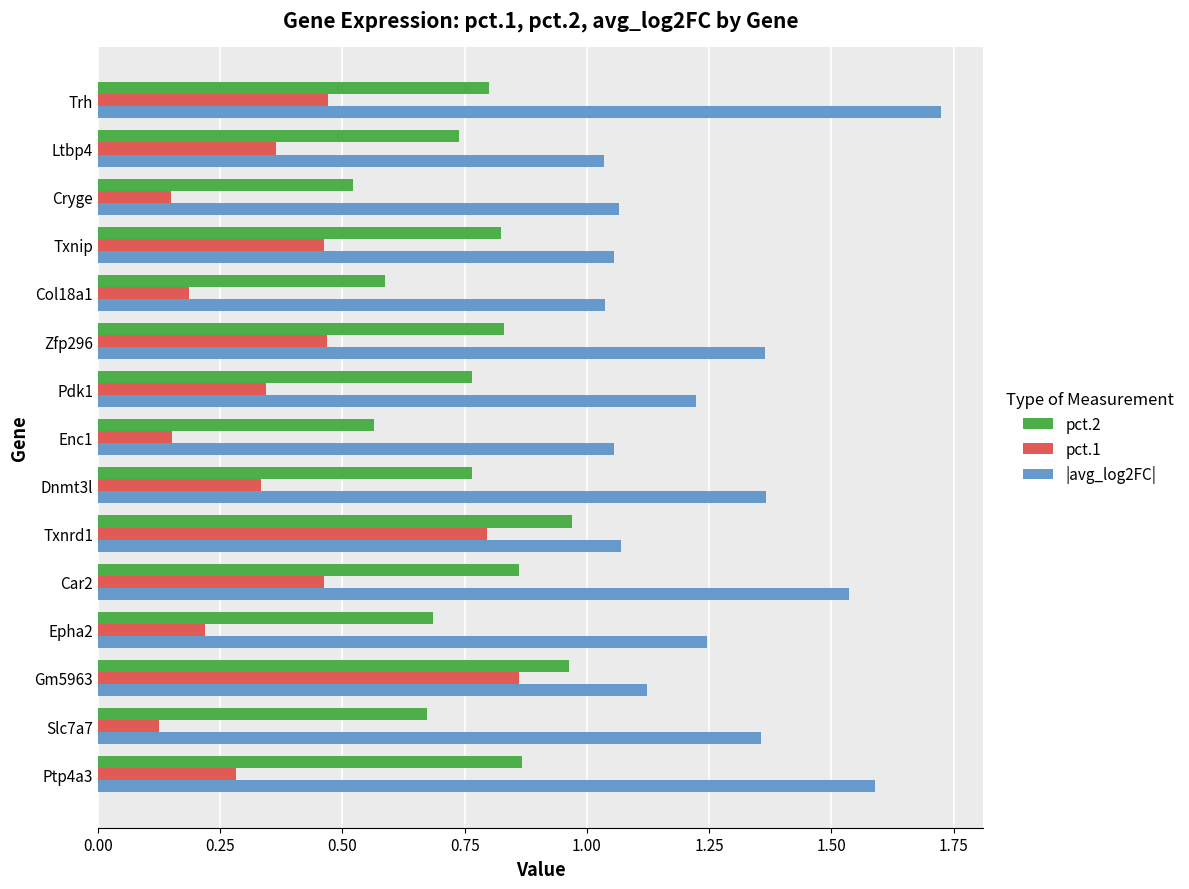

Rank the series by their maximum value, from highest to lowest.

|avg_log2FC|, pct.2, pct.1